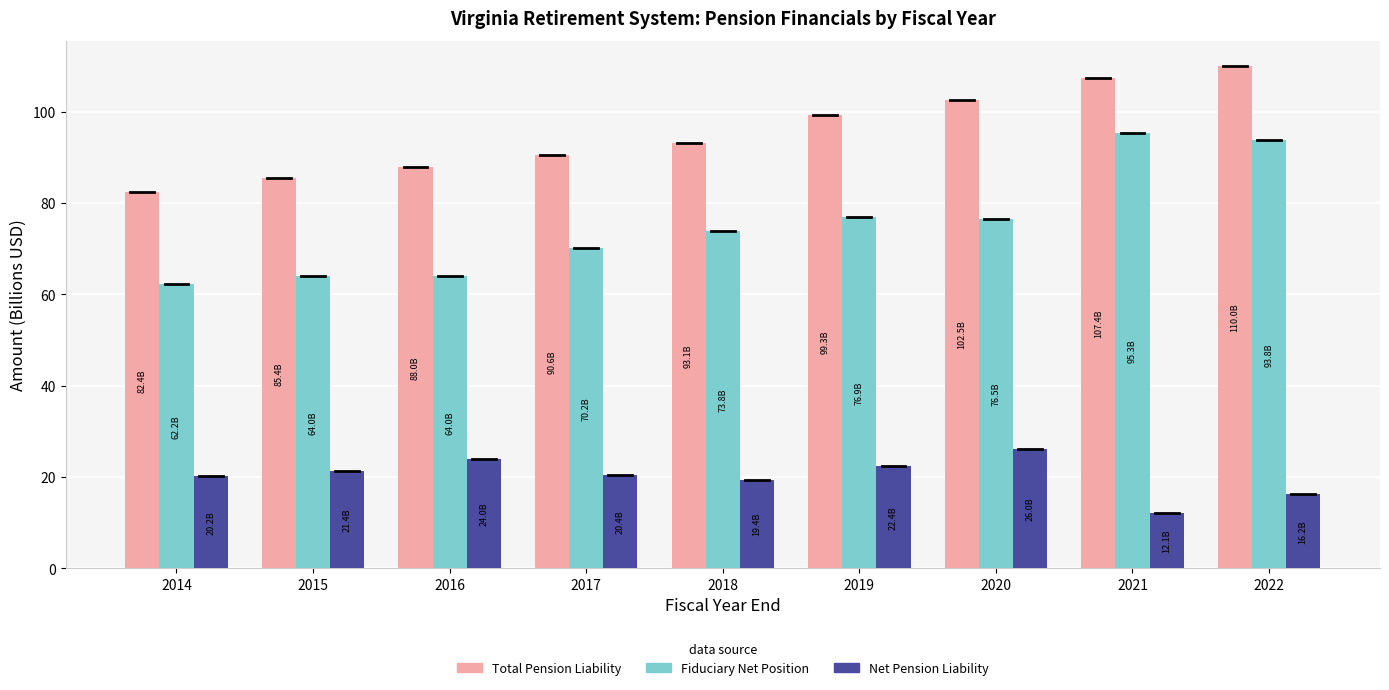

List the series in order of their overall mean, lowest first.

Net Pension Liability, Fiduciary Net Position, Total Pension Liability